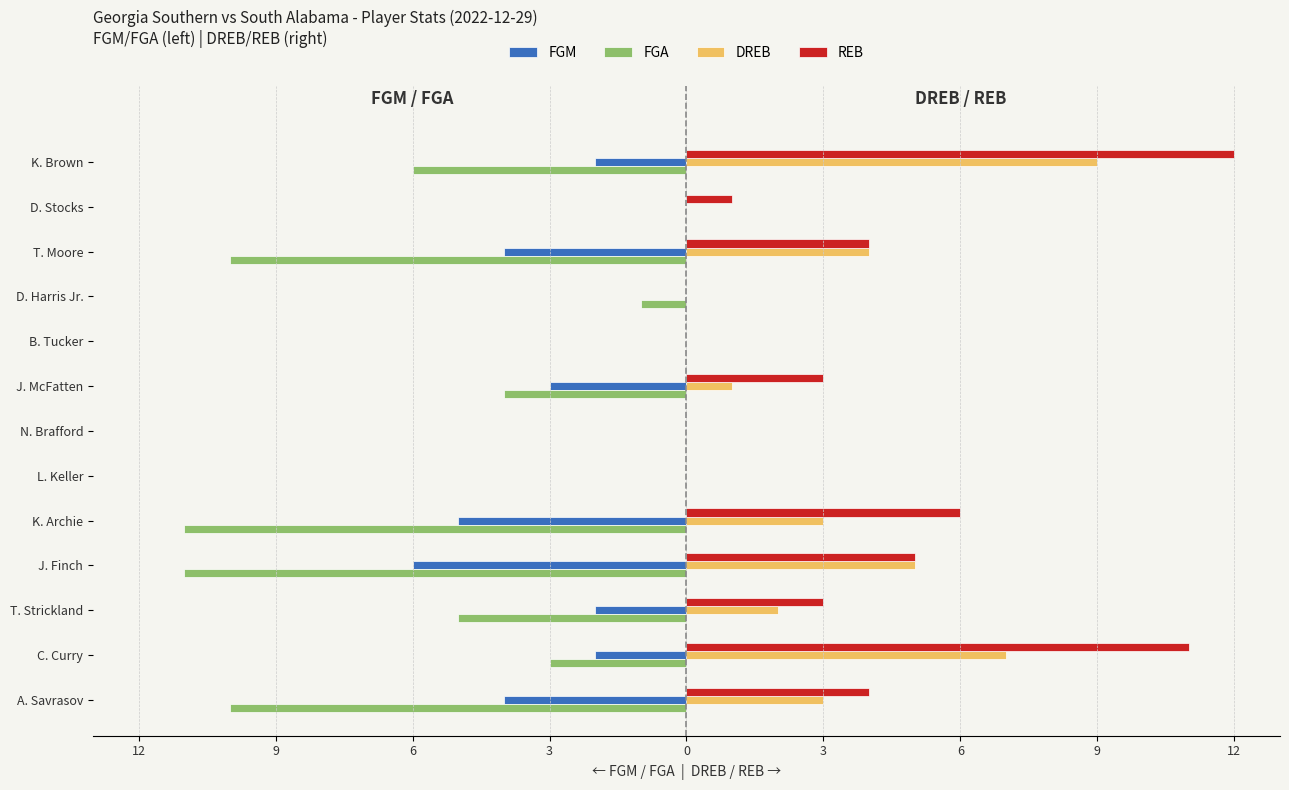

What are all the series names shown in the legend?

FGM, FGA, DREB, REB